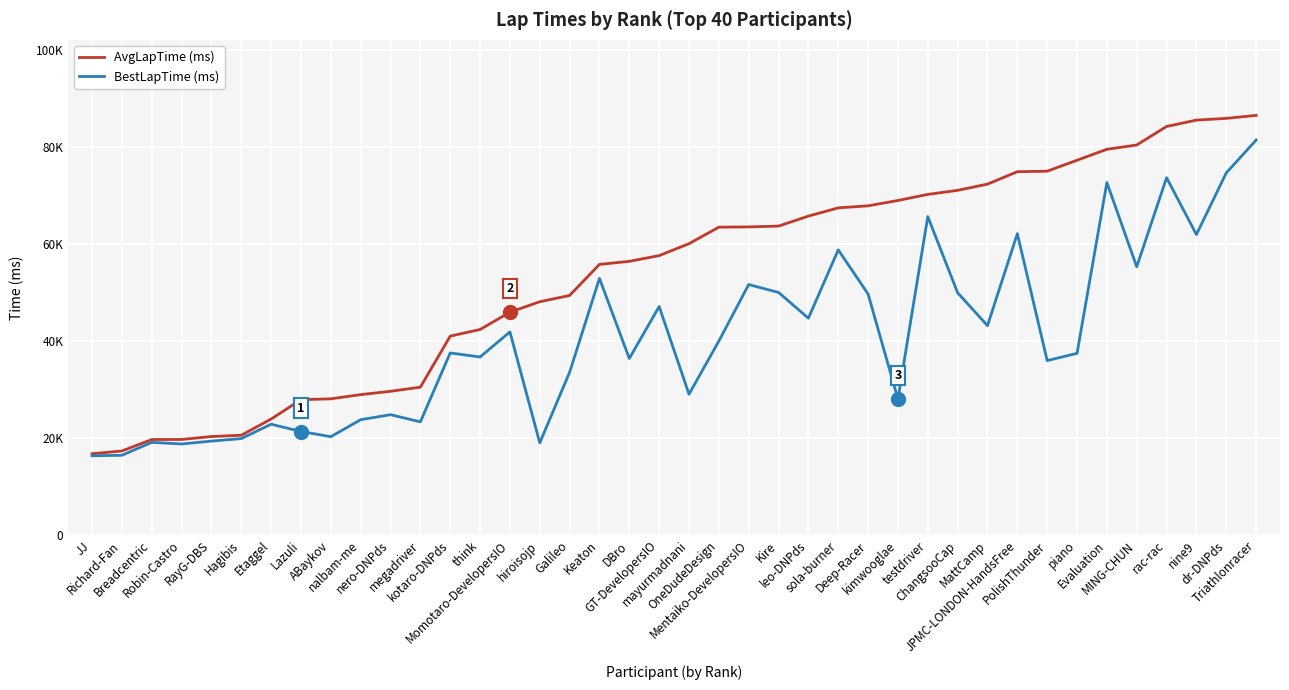

True or false: AvgLapTime has a value of 19058 at megadriver.

False